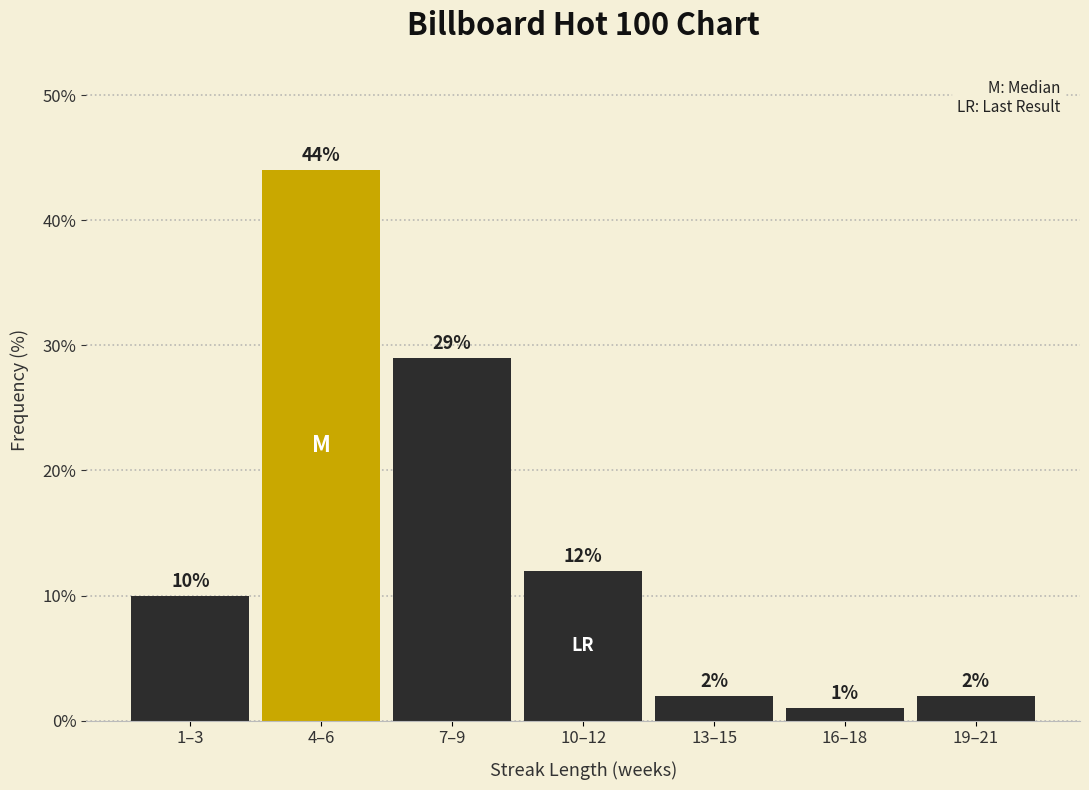

Reading right to left, transcribe all the data shown in this chart.

2.0	1.0	2.0	12.0	29.0	44.0	10.0